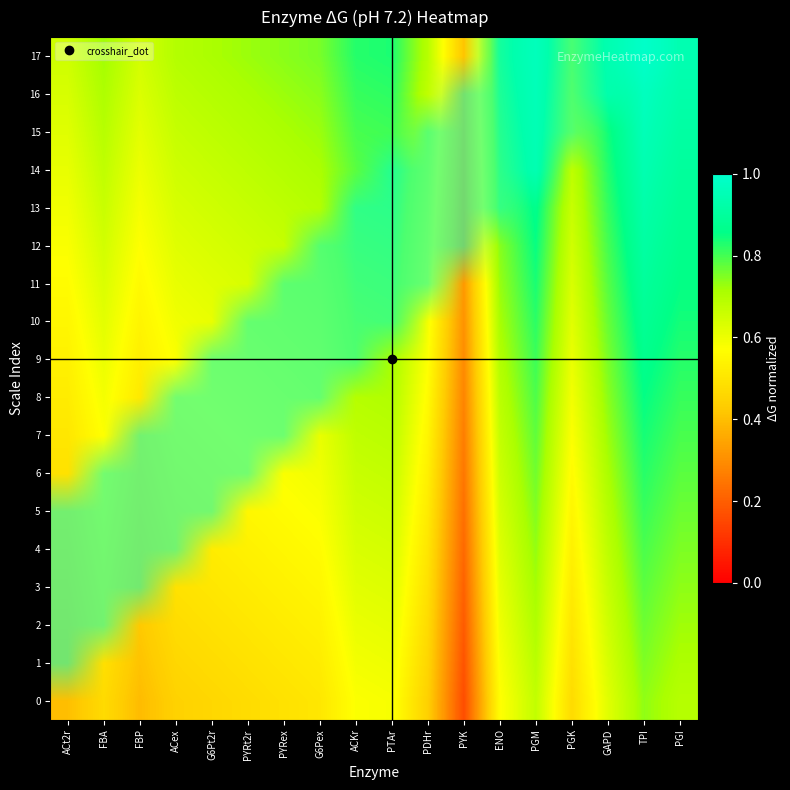

Reading left to right, transcribe all the data shown in this chart.

0: ACt2r=0.4	FBA=0.5	FBP=0.4	ACex=0.4	G6Pt2r=0.5	PYRt2r=0.5	PYRex=0.5	G6Pex=0.5	ACKr=0.6	PTAr=0.6	PDHr=0.4	PYK=0.2	ENO=0.6	PGM=0.7	PGK=0.5	GAPD=0.6	TPI=0.7	PGI=0.7
1: ACt2r=0.4	FBA=0.5	FBP=0.4	ACex=0.5	G6Pt2r=0.5	PYRt2r=0.5	PYRex=0.5	G6Pex=0.5	ACKr=0.6	PTAr=0.6	PDHr=0.5	PYK=0.2	ENO=0.6	PGM=0.7	PGK=0.5	GAPD=0.6	TPI=0.7	PGI=0.7
2: ACt2r=0.4	FBA=0.5	FBP=0.4	ACex=0.5	G6Pt2r=0.5	PYRt2r=0.5	PYRex=0.5	G6Pex=0.5	ACKr=0.6	PTAr=0.6	PDHr=0.5	PYK=0.2	ENO=0.6	PGM=0.7	PGK=0.5	GAPD=0.7	TPI=0.8	PGI=0.7
3: ACt2r=0.4	FBA=0.5	FBP=0.4	ACex=0.5	G6Pt2r=0.5	PYRt2r=0.5	PYRex=0.5	G6Pex=0.5	ACKr=0.6	PTAr=0.6	PDHr=0.5	PYK=0.2	ENO=0.6	PGM=0.7	PGK=0.5	GAPD=0.7	TPI=0.8	PGI=0.7
4: ACt2r=0.5	FBA=0.5	FBP=0.5	ACex=0.5	G6Pt2r=0.5	PYRt2r=0.5	PYRex=0.5	G6Pex=0.6	ACKr=0.6	PTAr=0.6	PDHr=0.5	PYK=0.2	ENO=0.6	PGM=0.7	PGK=0.5	GAPD=0.7	TPI=0.8	PGI=0.8
5: ACt2r=0.5	FBA=0.5	FBP=0.5	ACex=0.5	G6Pt2r=0.5	PYRt2r=0.5	PYRex=0.6	G6Pex=0.6	ACKr=0.6	PTAr=0.7	PDHr=0.5	PYK=0.2	ENO=0.6	PGM=0.7	PGK=0.5	GAPD=0.7	TPI=0.8	PGI=0.8
6: ACt2r=0.5	FBA=0.6	FBP=0.5	ACex=0.5	G6Pt2r=0.5	PYRt2r=0.6	PYRex=0.6	G6Pex=0.6	ACKr=0.7	PTAr=0.7	PDHr=0.5	PYK=0.2	ENO=0.7	PGM=0.8	PGK=0.6	GAPD=0.7	TPI=0.8	PGI=0.8
7: ACt2r=0.5	FBA=0.6	FBP=0.5	ACex=0.5	G6Pt2r=0.6	PYRt2r=0.6	PYRex=0.6	G6Pex=0.6	ACKr=0.7	PTAr=0.7	PDHr=0.5	PYK=0.3	ENO=0.7	PGM=0.8	PGK=0.6	GAPD=0.7	TPI=0.8	PGI=0.8
8: ACt2r=0.5	FBA=0.6	FBP=0.5	ACex=0.6	G6Pt2r=0.6	PYRt2r=0.6	PYRex=0.6	G6Pex=0.6	ACKr=0.7	PTAr=0.7	PDHr=0.6	PYK=0.3	ENO=0.7	PGM=0.8	PGK=0.6	GAPD=0.7	TPI=0.9	PGI=0.8
9: ACt2r=0.5	FBA=0.6	FBP=0.5	ACex=0.6	G6Pt2r=0.6	PYRt2r=0.6	PYRex=0.6	G6Pex=0.6	ACKr=0.7	PTAr=0.7	PDHr=0.6	PYK=0.3	ENO=0.7	PGM=0.8	PGK=0.6	GAPD=0.8	TPI=0.9	PGI=0.8
10: ACt2r=0.5	FBA=0.6	FBP=0.5	ACex=0.6	G6Pt2r=0.6	PYRt2r=0.6	PYRex=0.6	G6Pex=0.7	ACKr=0.7	PTAr=0.7	PDHr=0.6	PYK=0.3	ENO=0.7	PGM=0.8	PGK=0.6	GAPD=0.8	TPI=0.9	PGI=0.8
11: ACt2r=0.6	FBA=0.6	FBP=0.6	ACex=0.6	G6Pt2r=0.6	PYRt2r=0.6	PYRex=0.7	G6Pex=0.7	ACKr=0.7	PTAr=0.7	PDHr=0.6	PYK=0.3	ENO=0.7	PGM=0.8	PGK=0.6	GAPD=0.8	TPI=0.9	PGI=0.9
12: ACt2r=0.6	FBA=0.6	FBP=0.6	ACex=0.6	G6Pt2r=0.6	PYRt2r=0.7	PYRex=0.7	G6Pex=0.7	ACKr=0.8	PTAr=0.8	PDHr=0.6	PYK=0.3	ENO=0.7	PGM=0.8	PGK=0.6	GAPD=0.8	TPI=0.9	PGI=0.9
13: ACt2r=0.6	FBA=0.7	FBP=0.6	ACex=0.6	G6Pt2r=0.7	PYRt2r=0.7	PYRex=0.7	G6Pex=0.7	ACKr=0.8	PTAr=0.8	PDHr=0.6	PYK=0.4	ENO=0.8	PGM=0.9	PGK=0.7	GAPD=0.8	TPI=0.9	PGI=0.9
14: ACt2r=0.6	FBA=0.7	FBP=0.6	ACex=0.7	G6Pt2r=0.7	PYRt2r=0.7	PYRex=0.7	G6Pex=0.7	ACKr=0.8	PTAr=0.8	PDHr=0.6	PYK=0.4	ENO=0.8	PGM=0.9	PGK=0.7	GAPD=0.8	TPI=0.9	PGI=0.9
15: ACt2r=0.6	FBA=0.7	FBP=0.6	ACex=0.7	G6Pt2r=0.7	PYRt2r=0.7	PYRex=0.7	G6Pex=0.7	ACKr=0.8	PTAr=0.8	PDHr=0.7	PYK=0.4	ENO=0.8	PGM=0.9	PGK=0.7	GAPD=0.8	TPI=1.0	PGI=0.9
16: ACt2r=0.6	FBA=0.7	FBP=0.6	ACex=0.7	G6Pt2r=0.7	PYRt2r=0.7	PYRex=0.7	G6Pex=0.7	ACKr=0.8	PTAr=0.8	PDHr=0.7	PYK=0.4	ENO=0.8	PGM=0.9	PGK=0.7	GAPD=0.9	TPI=1.0	PGI=0.9
17: ACt2r=0.7	FBA=0.7	FBP=0.6	ACex=0.7	G6Pt2r=0.7	PYRt2r=0.7	PYRex=0.7	G6Pex=0.8	ACKr=0.8	PTAr=0.8	PDHr=0.7	PYK=0.4	ENO=0.8	PGM=0.9	PGK=0.7	GAPD=0.9	TPI=1.0	PGI=0.9